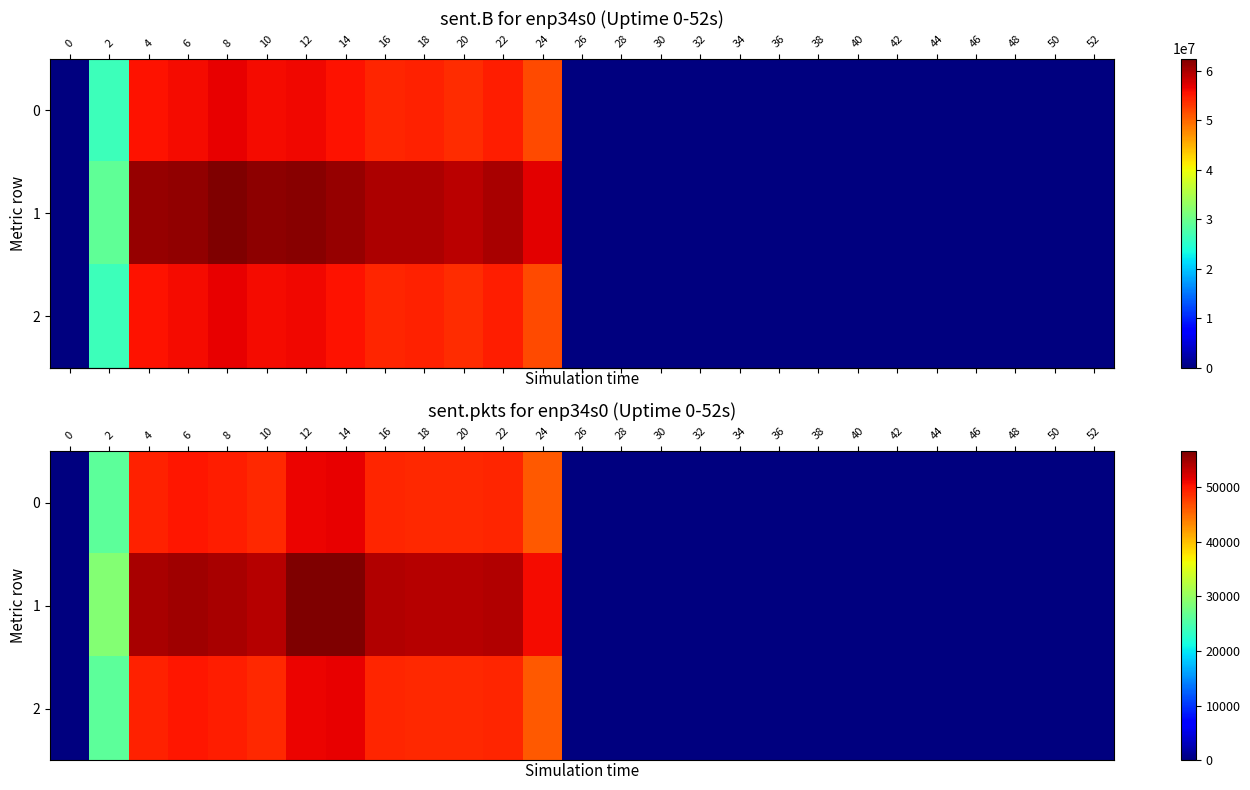

True or false: row_2 has a value of -21540.6 at 40.

False